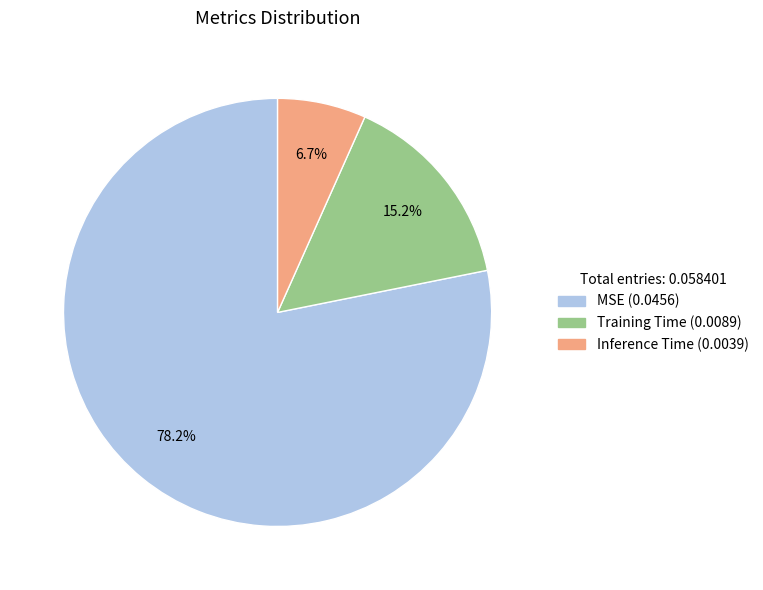

Combined, do Training Time and MSE account for over 50%?

Yes